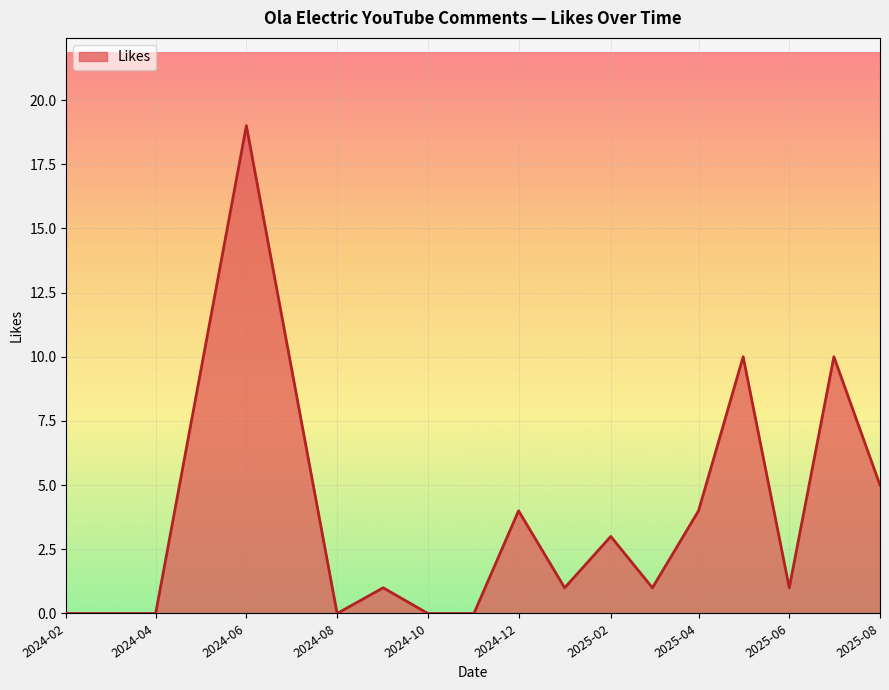

What is the greatest value displayed?

19